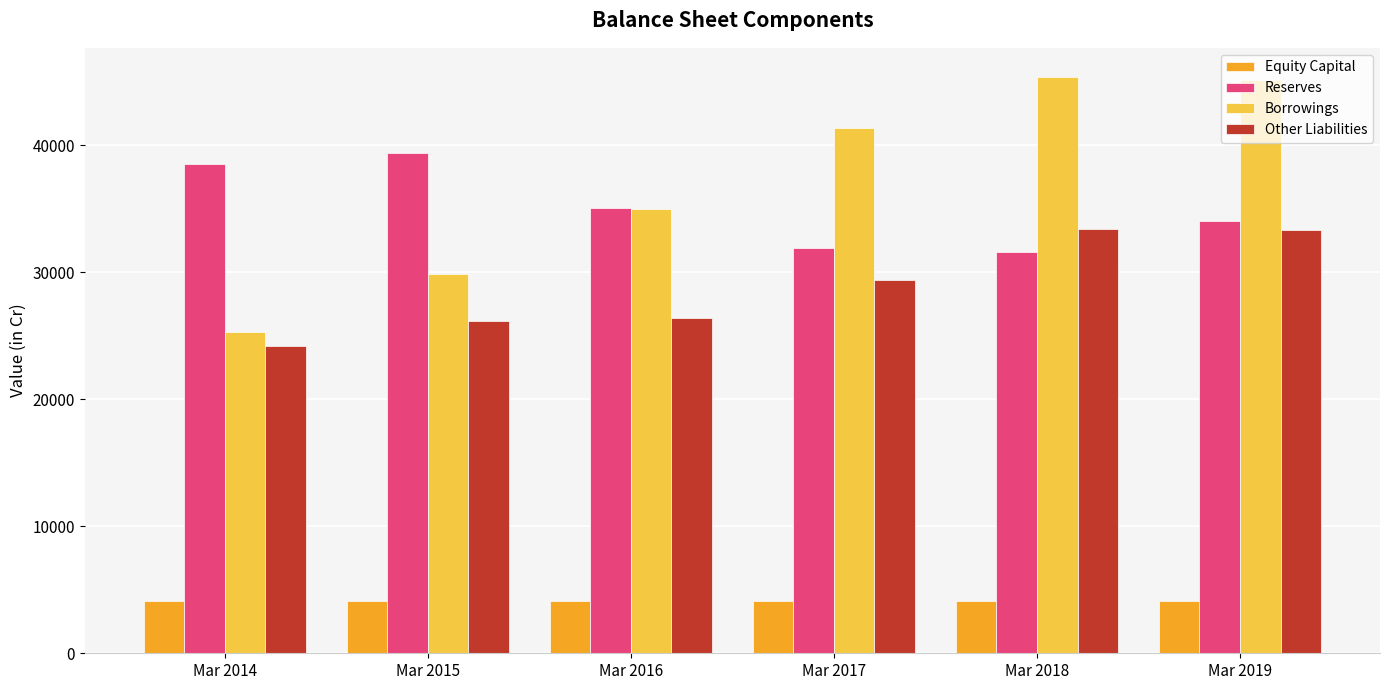

What is the approximate value of Reserves at Mar 2016?

35065